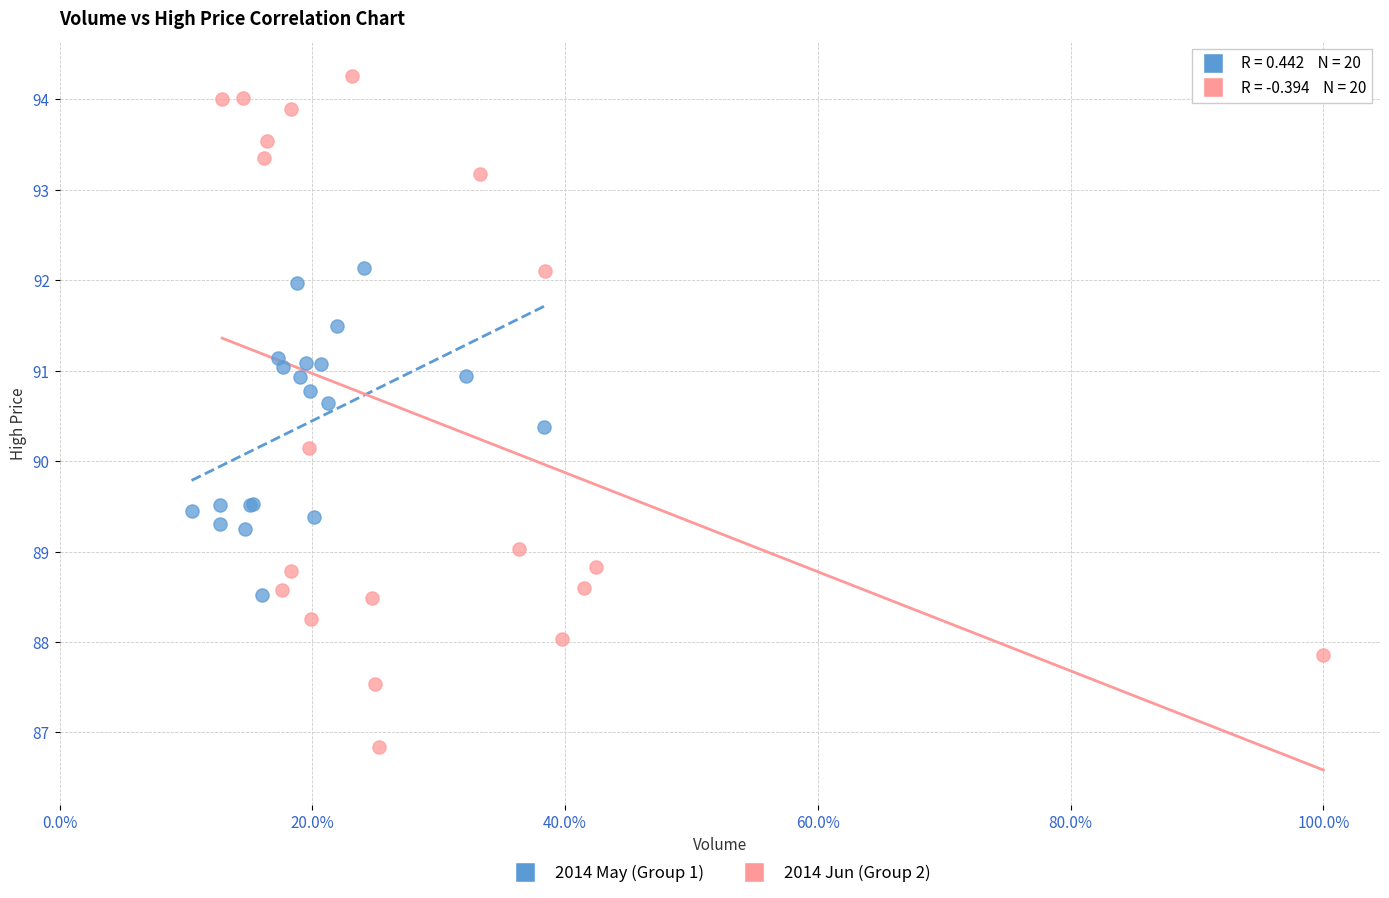

Which series has the widest spread of Y values?

2014 Jun (Group 2)